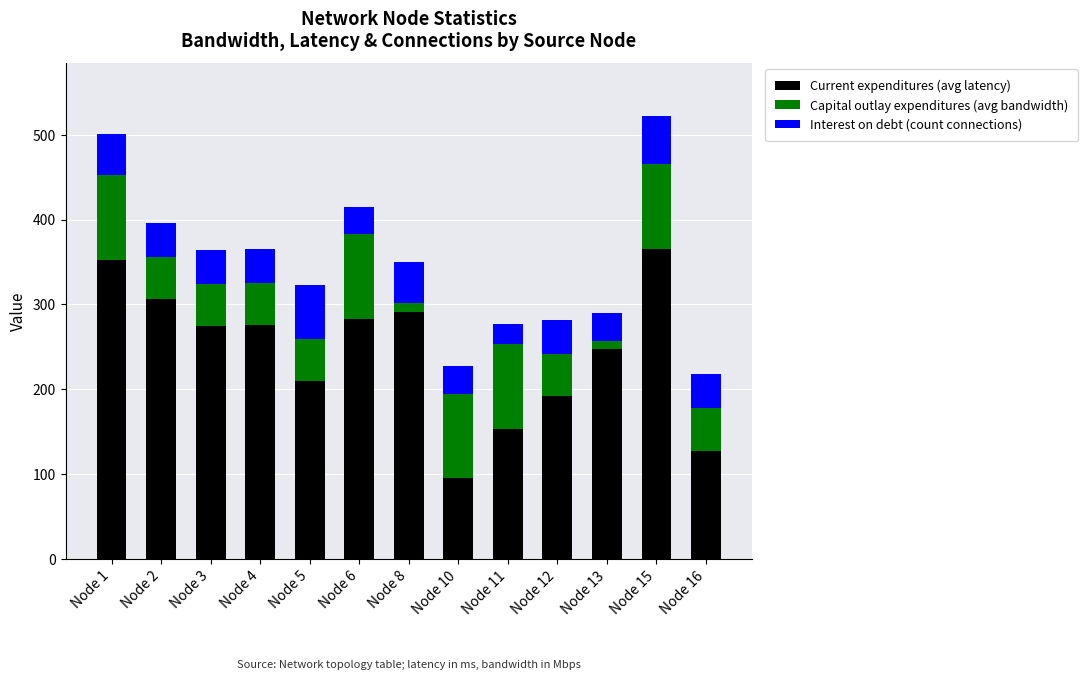

What is the total value across all series at Node 15?

521.6